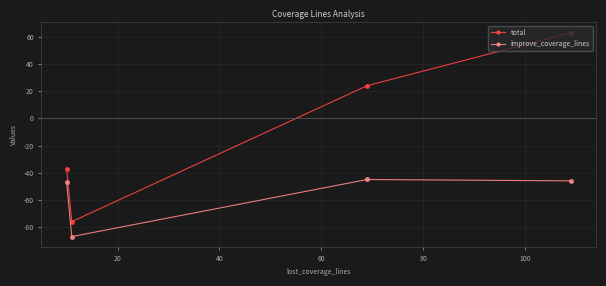

Which series has the largest total across all categories?

total